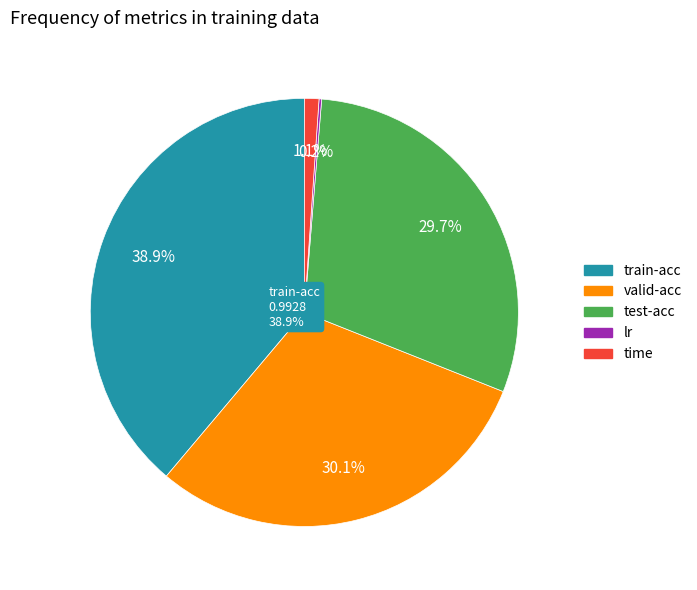

To the nearest percent, what is the average slice percentage?

20%